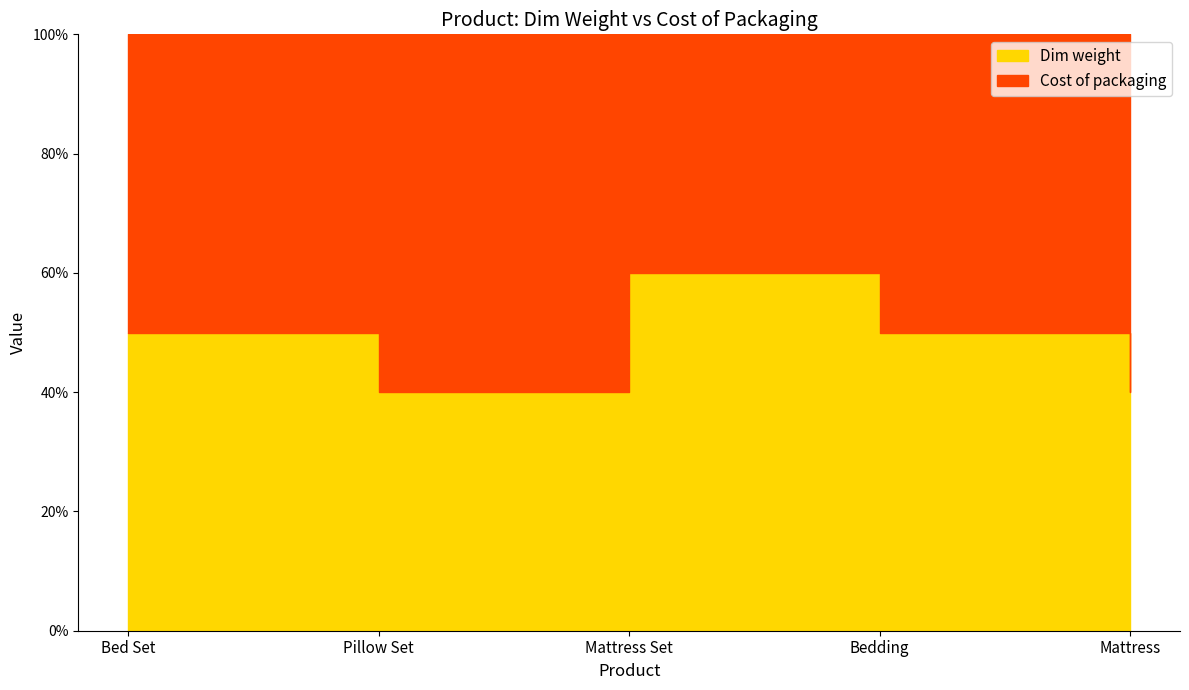

What is the spread (max minus min) of values at Mattress?

20